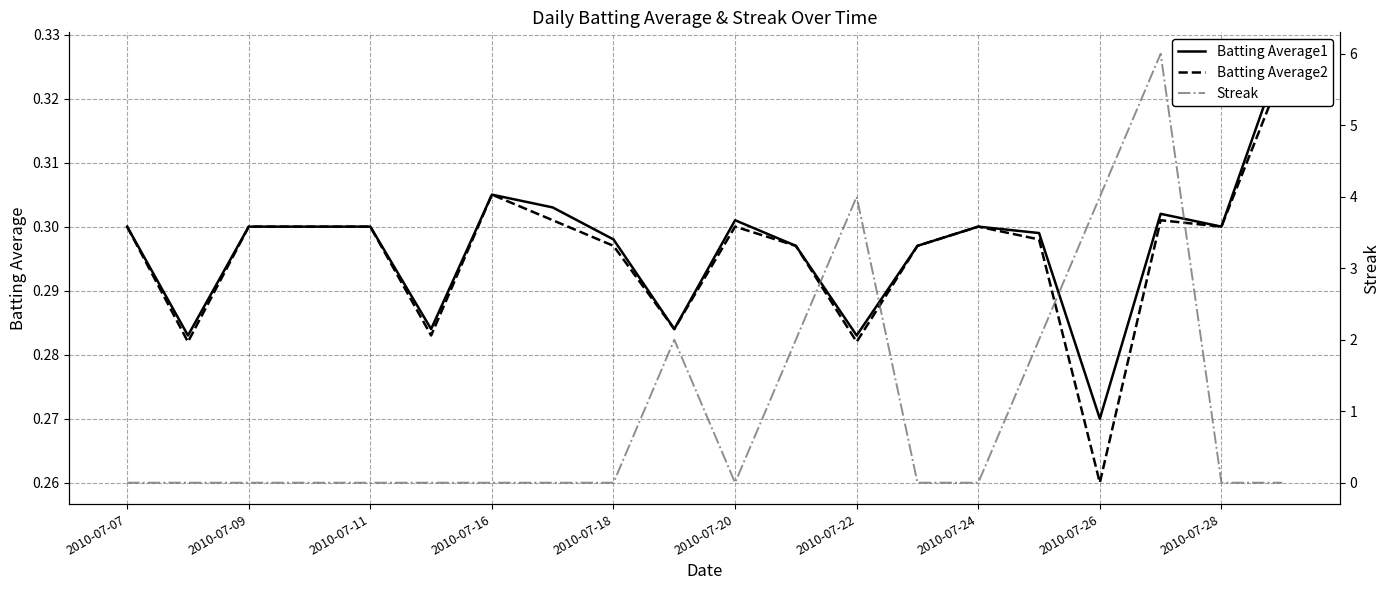

What is the difference between the maximum and minimum values in the Streak series?

6.0